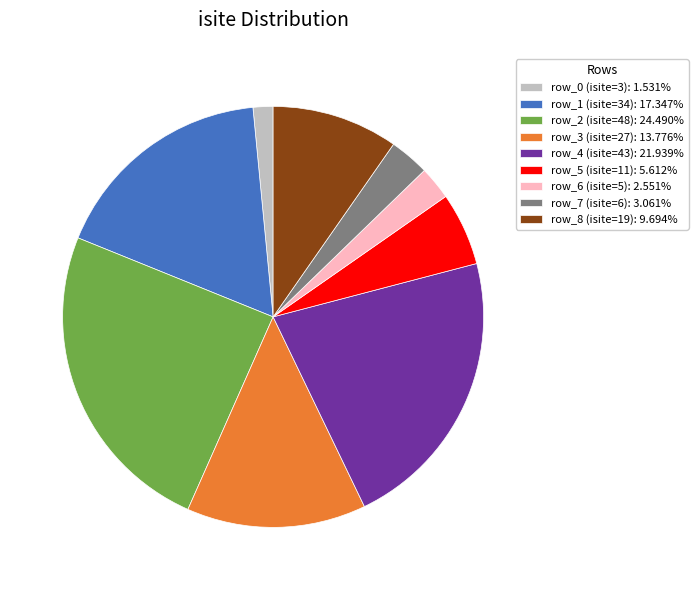

Count the number of slices in the pie.

9